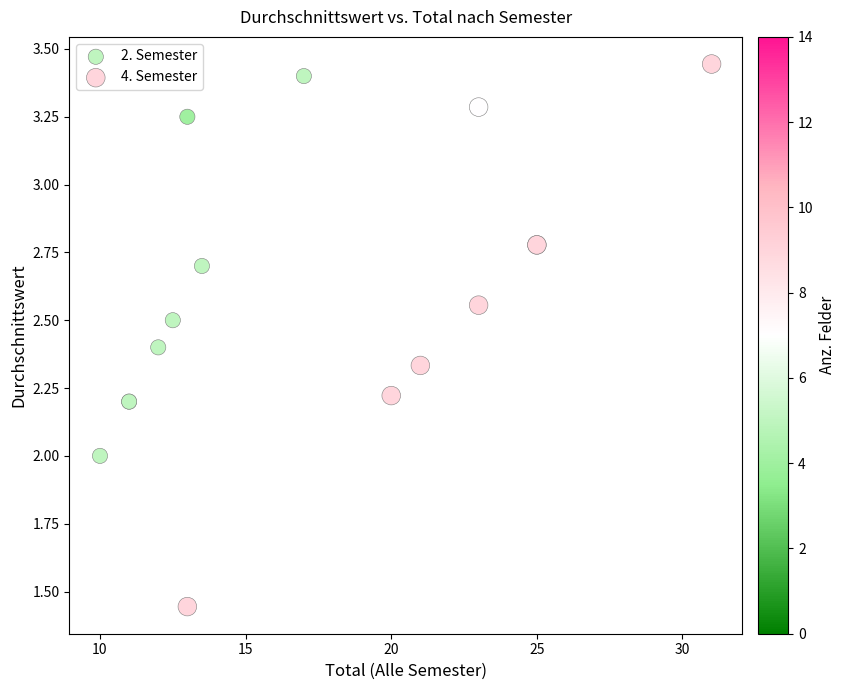

Which series contains the lowest Y value?

4. Semester